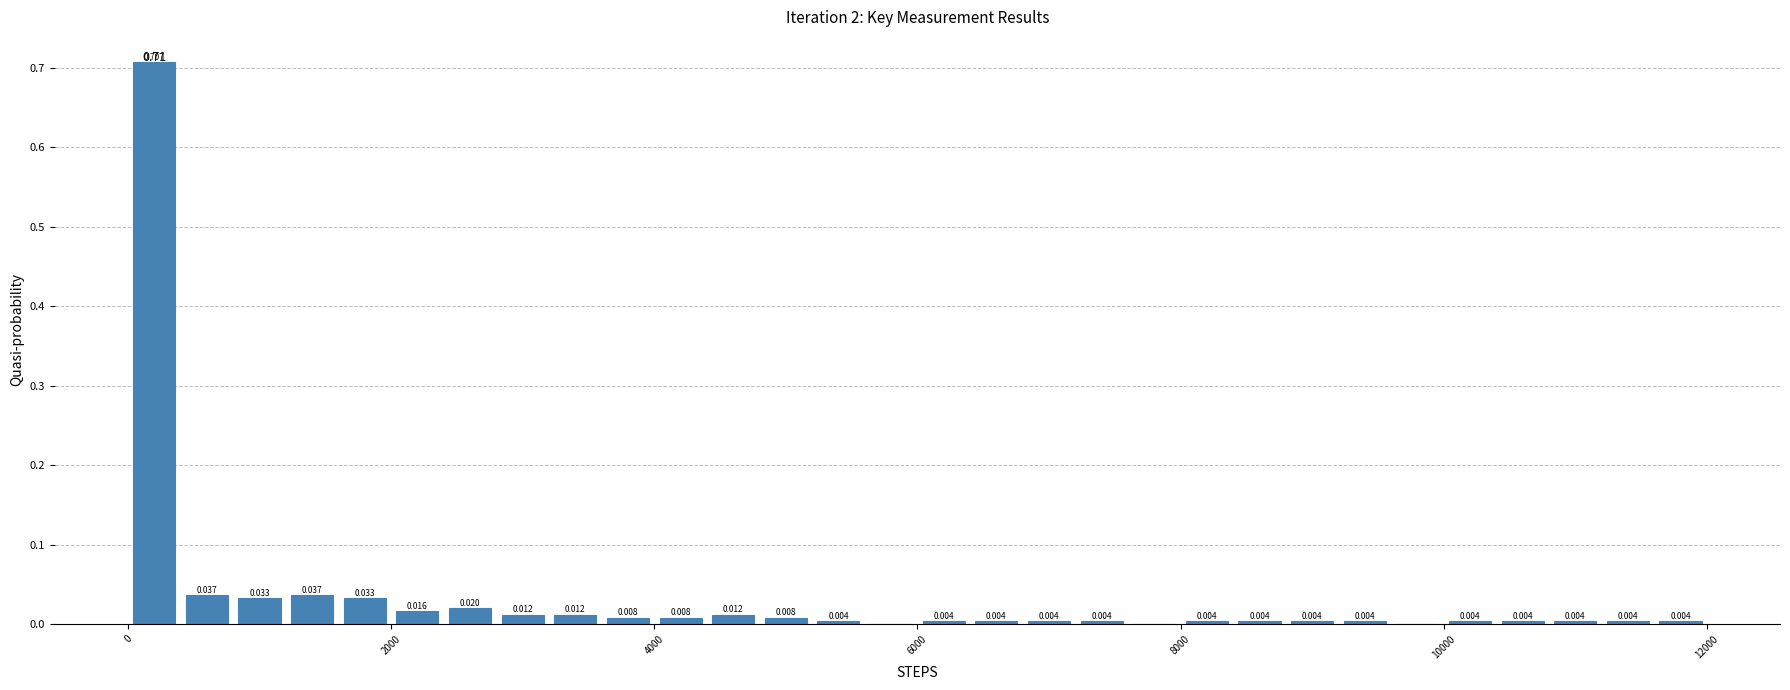

Read against the x-axis, roughly where is the centre of the tallest bar?

200